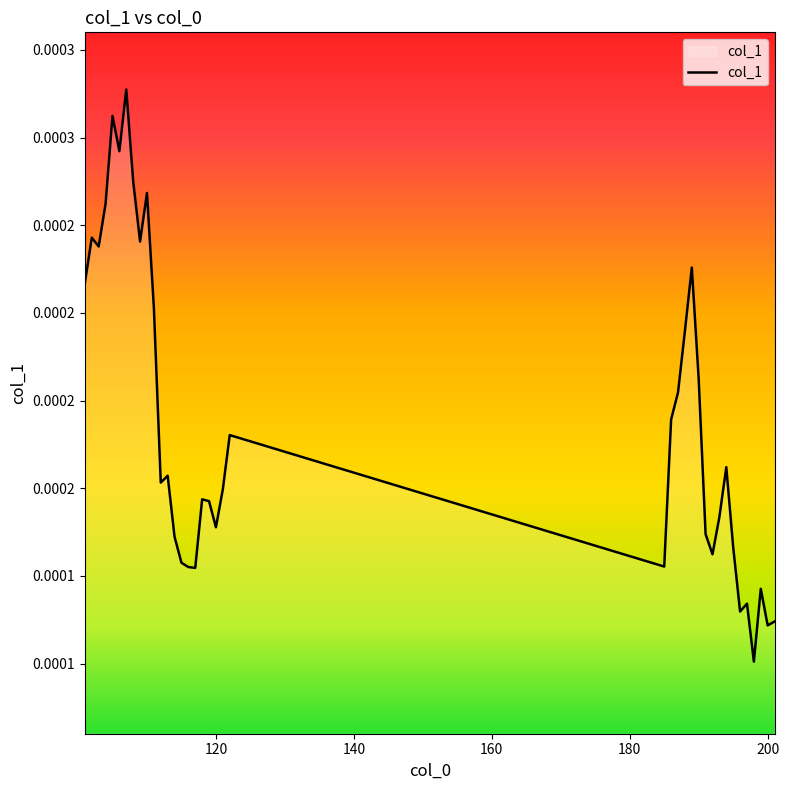

Is this an area chart (filled region under the line)?

No